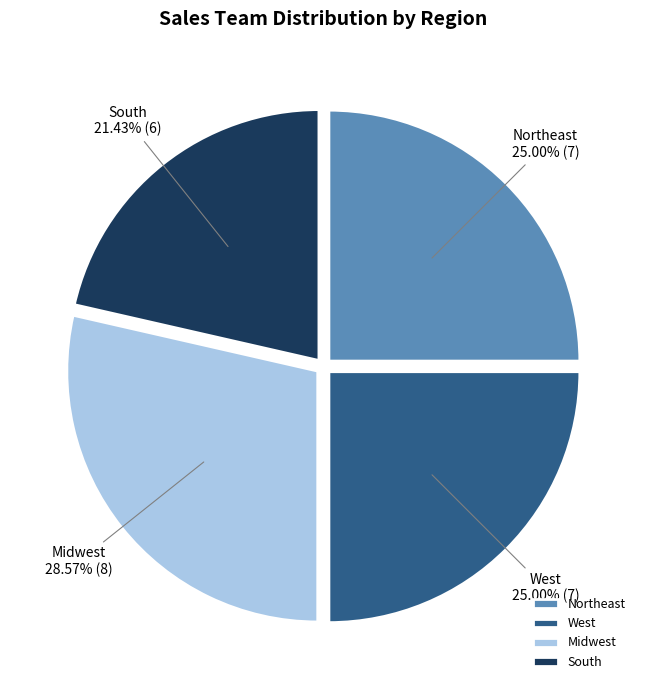

What is the largest slice in the pie chart?

Midwest